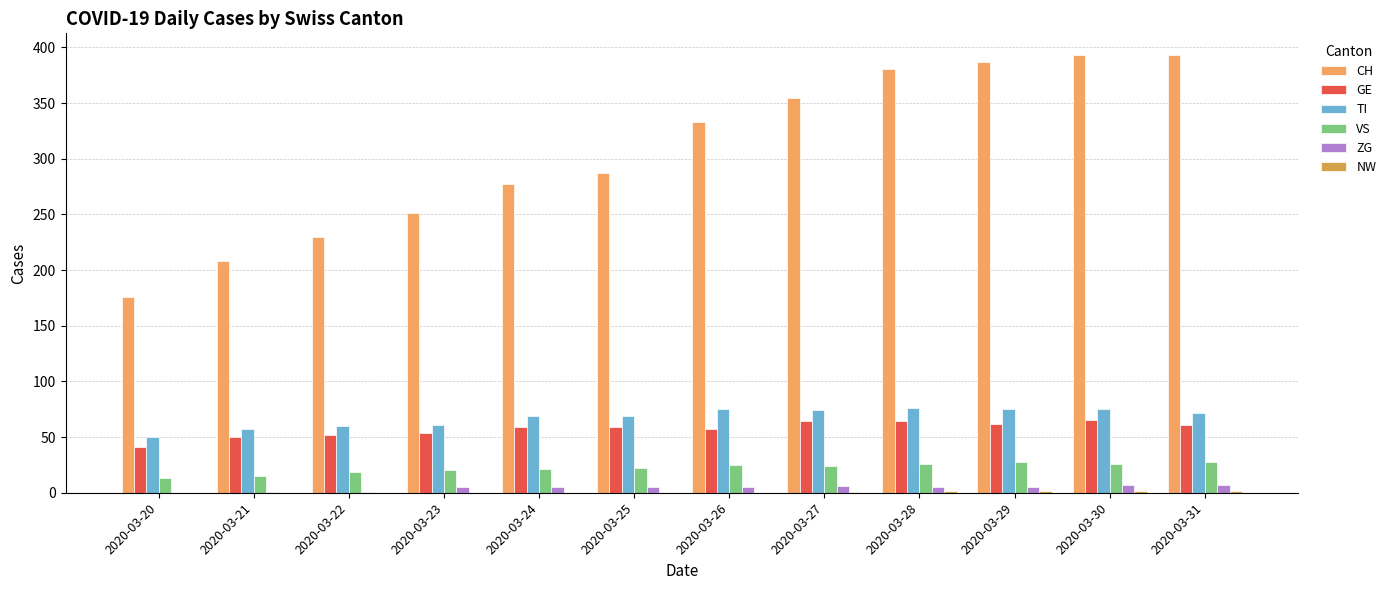

Rank the series at 2020-03-22 from lowest to highest value.

NW, ZG, VS, GE, TI, CH